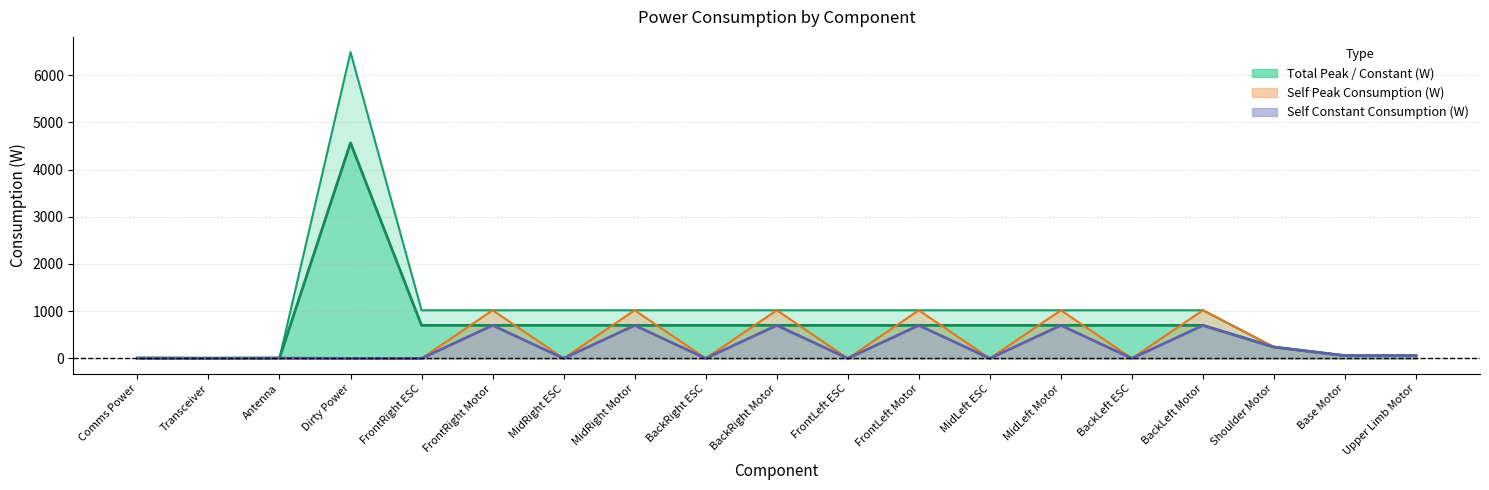

What is the label of the 17th point from the left?

Shoulder Motor